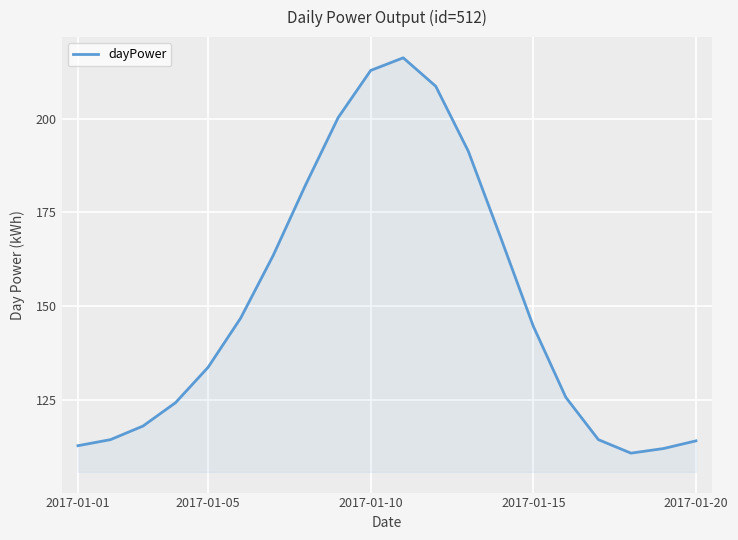

Does the chart display data point markers on the line(s)?

No